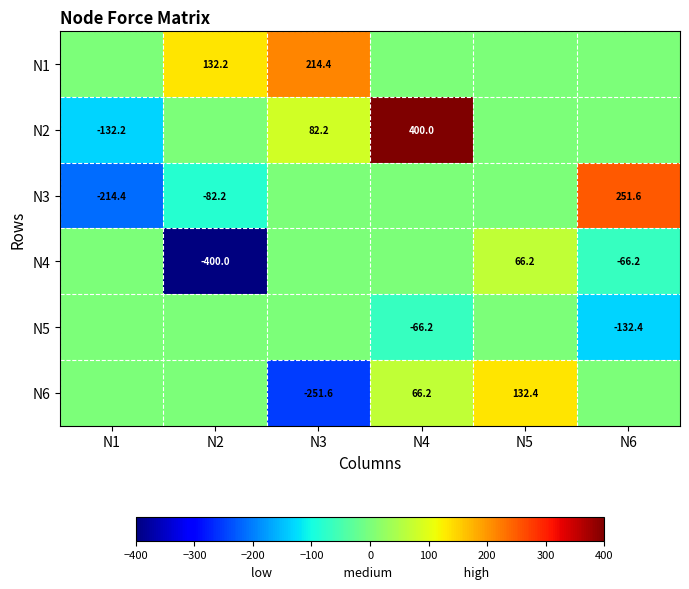

What is the difference between the highest and lowest values at N6?

384.0